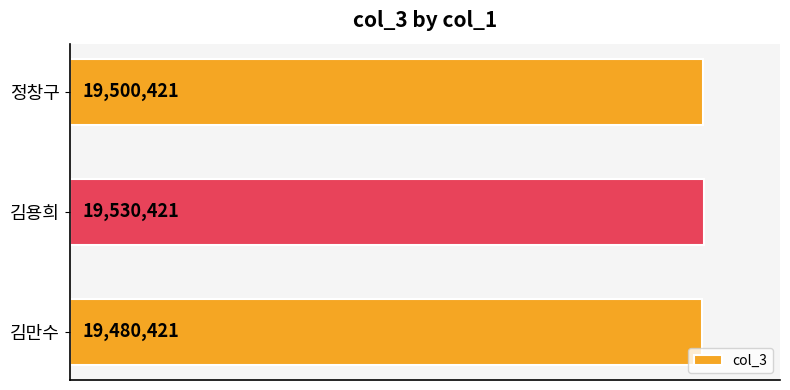

Does the chart contain any negative values?

No